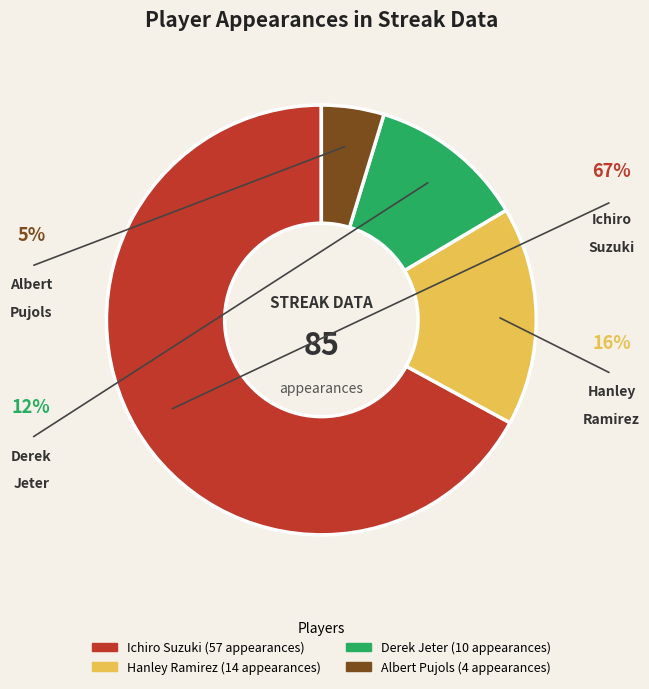

The Albert Pujols slice represents 19% of the pie. True or false?

False